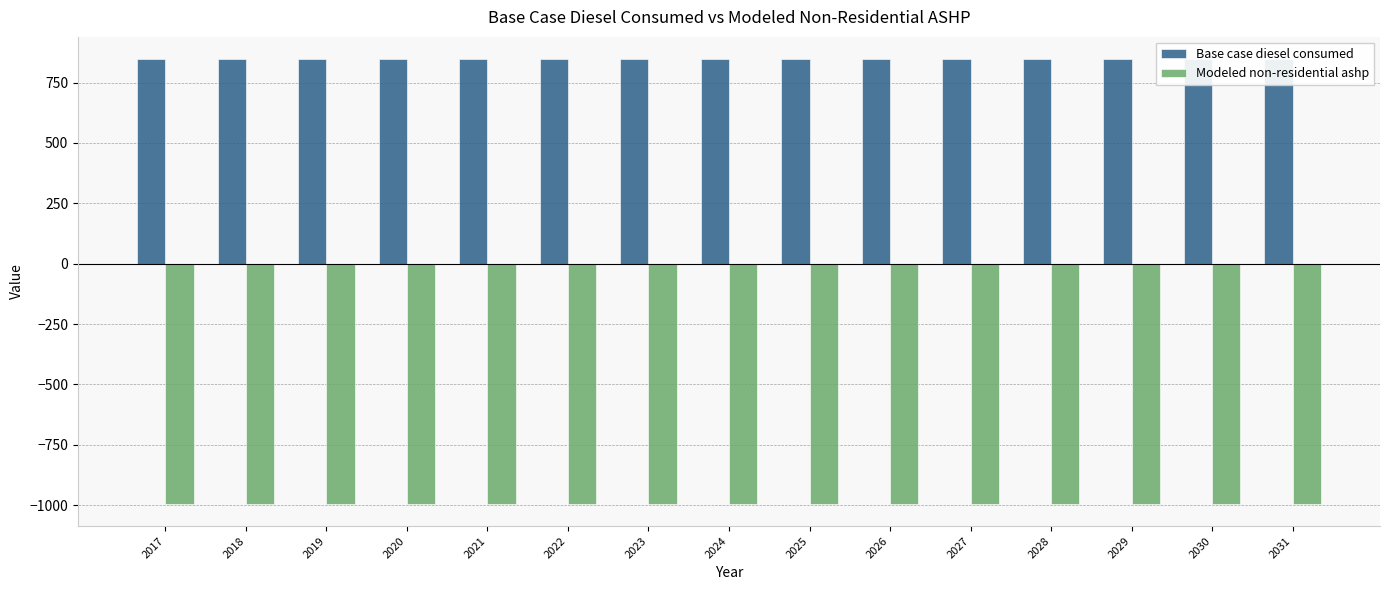

What is the average value of the Modeled non-residential ashp series?

-994.1